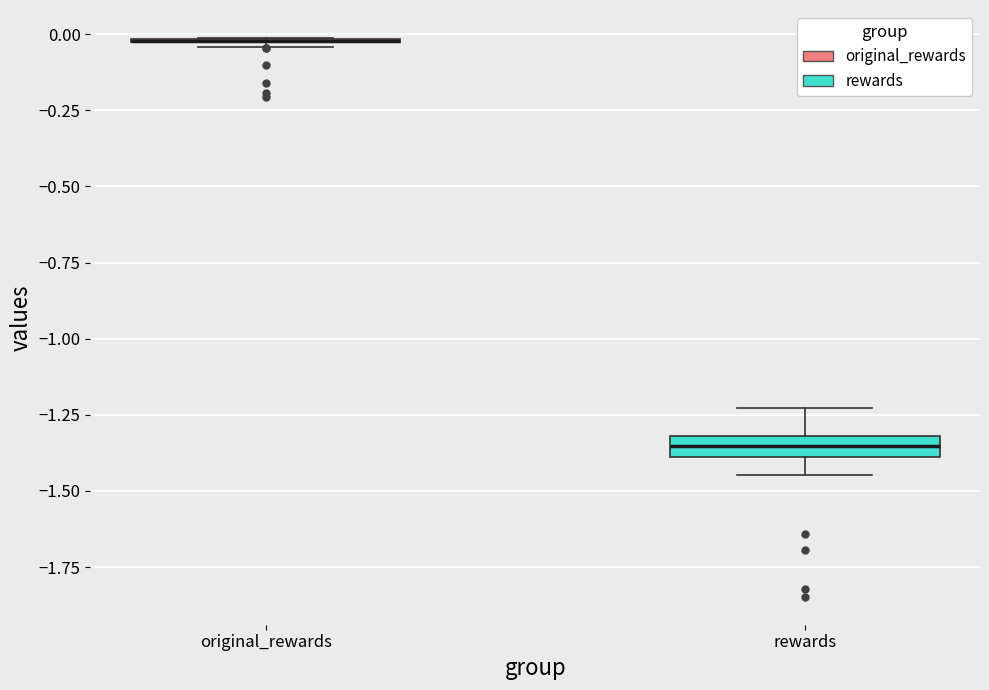

Where is the upper edge of the box for rewards on the y-axis? The values are not printed on the chart, so give them approximately, as read against the axis.

-1.30